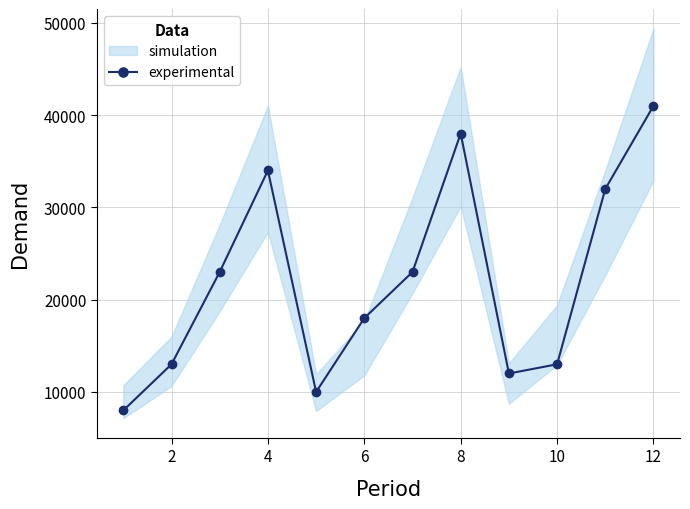

How many interior local valleys does the experimental series have?

2